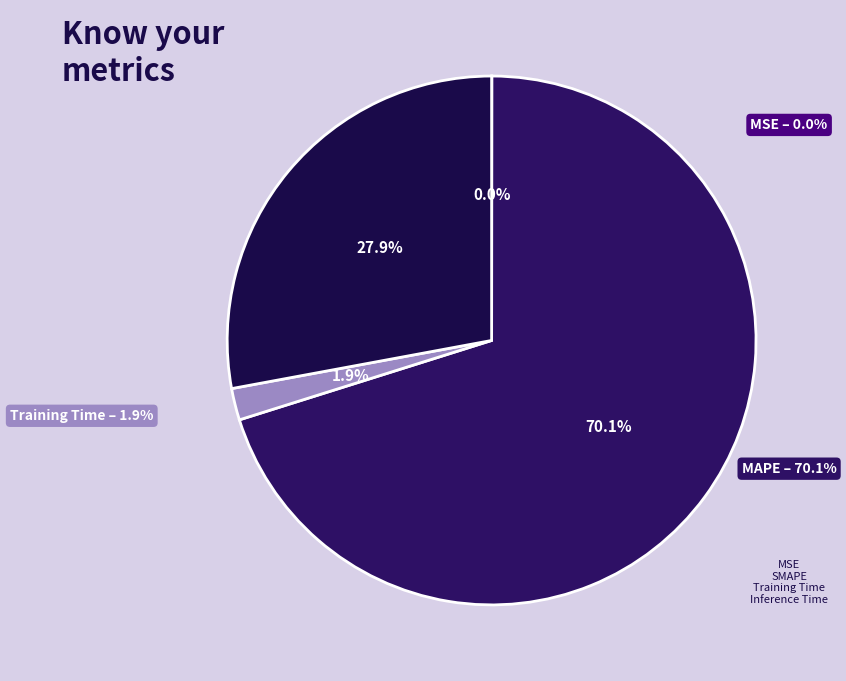

Which category has the biggest portion of the pie?

MAPE